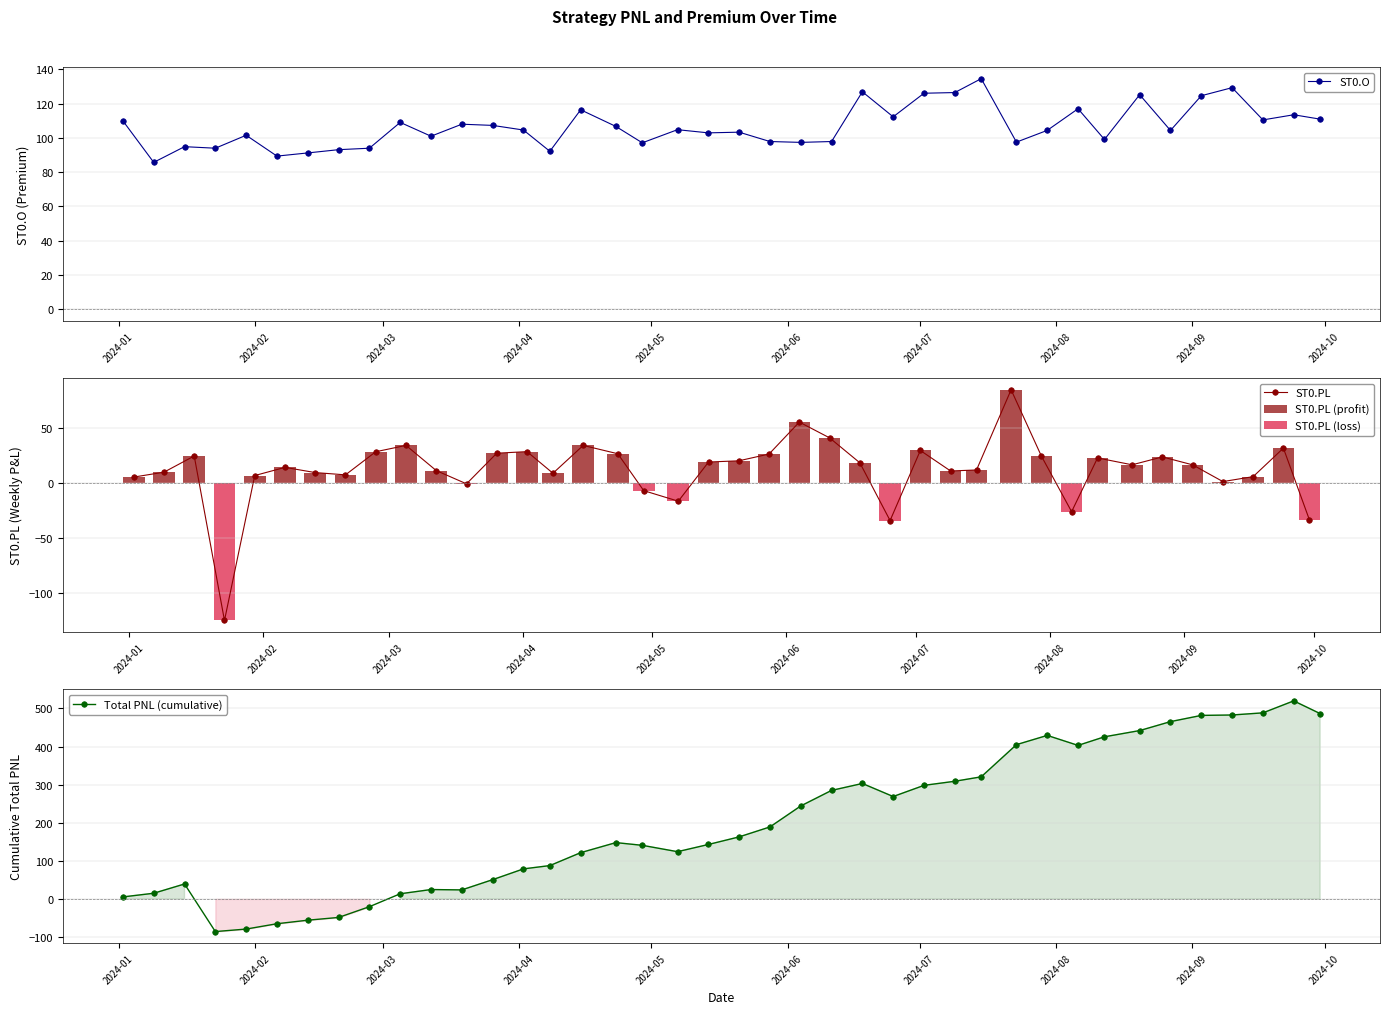

Which series has the largest total across all categories?

ST0.O